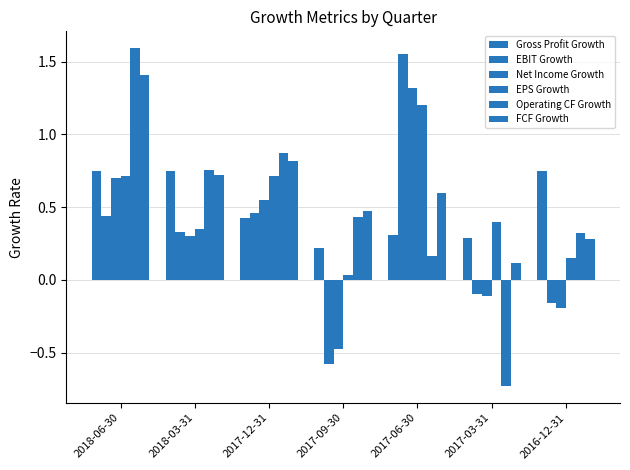

At which category is the sum across all series the highest?

2018-06-30